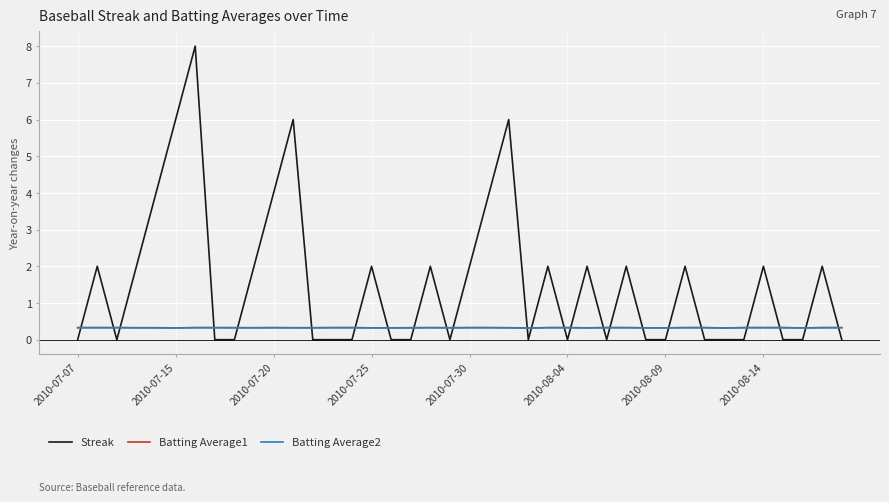

Which series has the largest total across all categories?

Streak